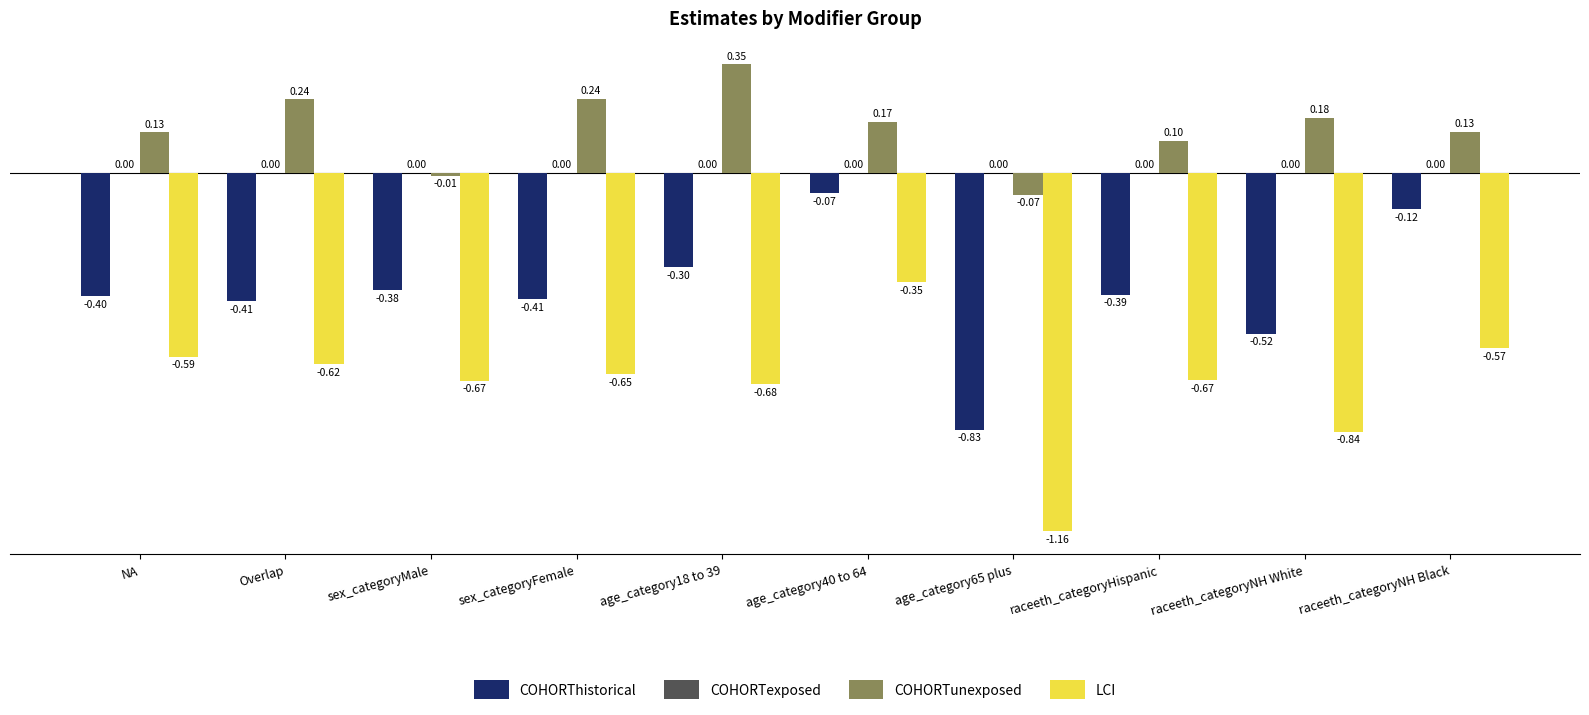

What is the spread (max minus min) of values at sex_categoryFemale?

0.9